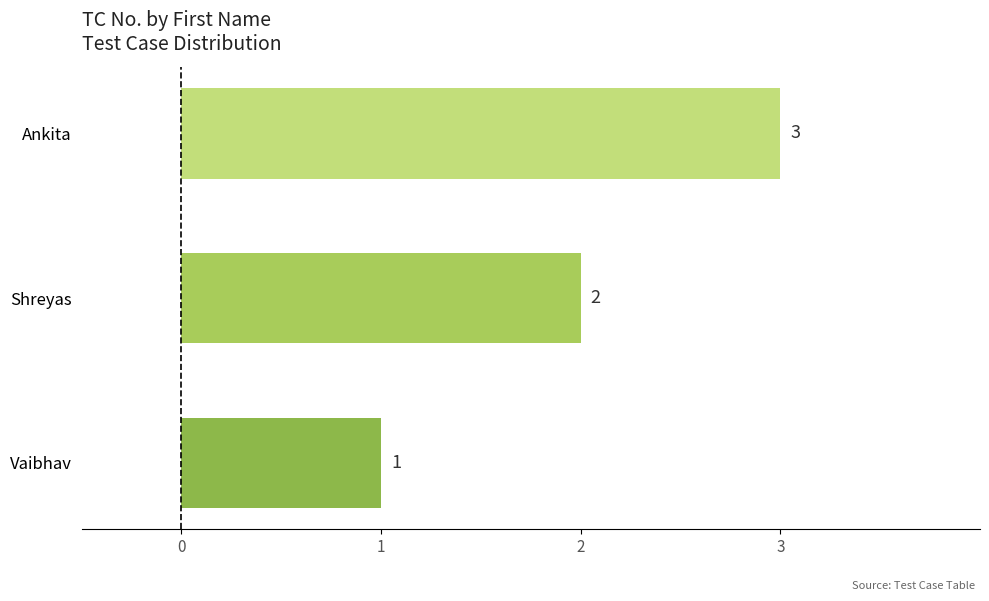

What is the sum of all values?

6